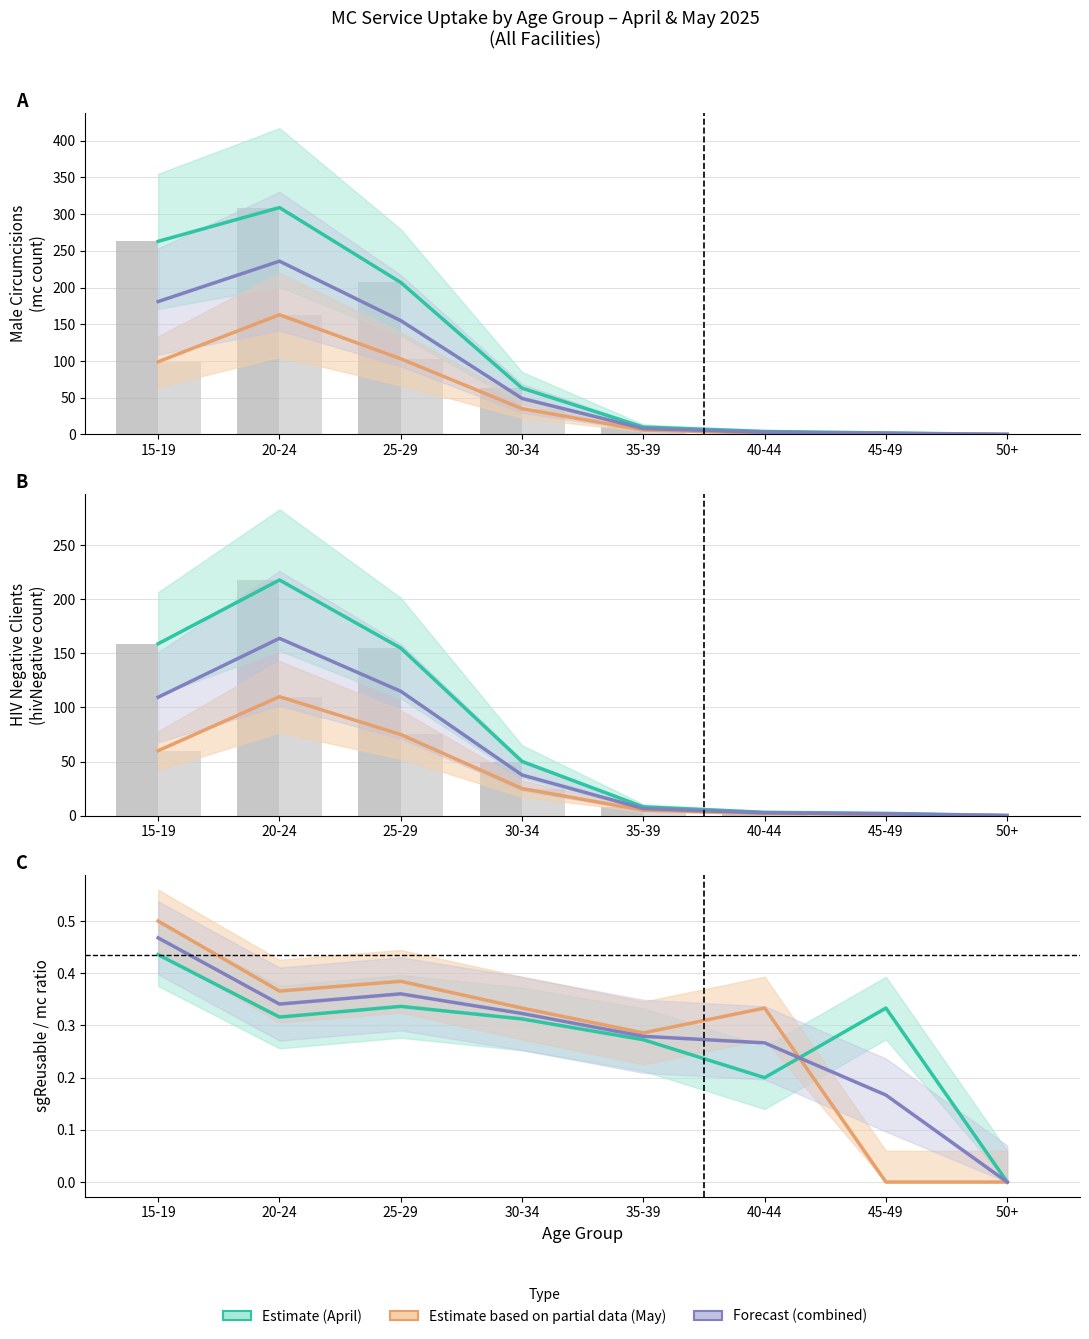

How many bars are there in total?

24